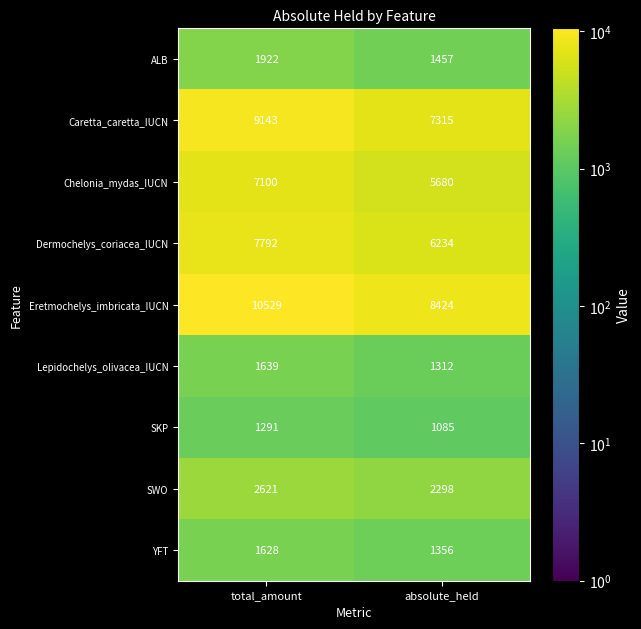

What is the total value across all series at total_amount?

43665